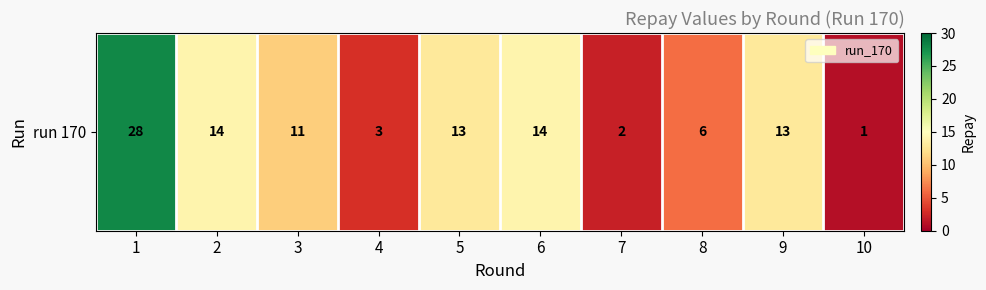

Which has a higher value, 2 or 10?

2